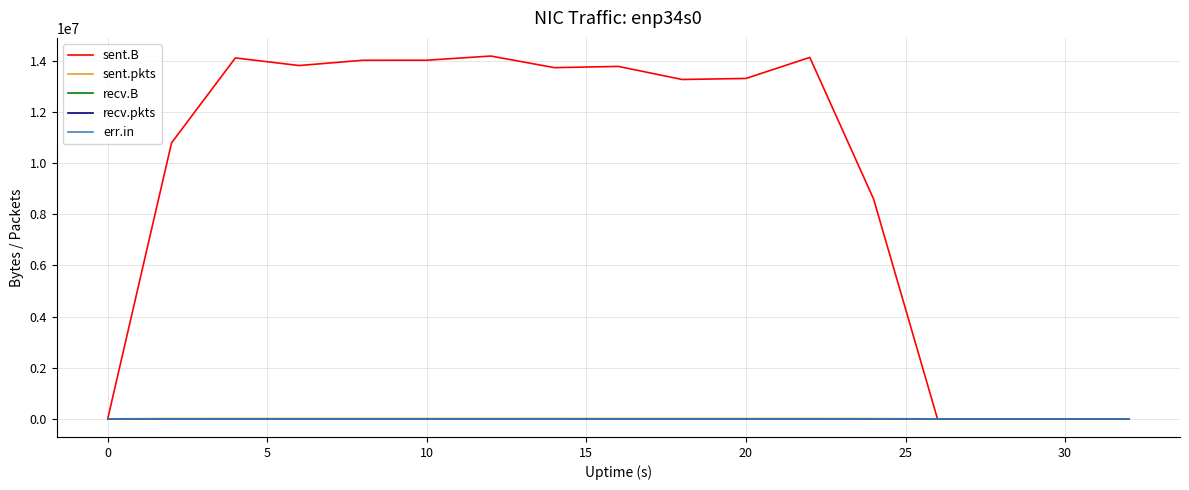

True or false: sent.pkts and sent.B intersect in this chart.

False